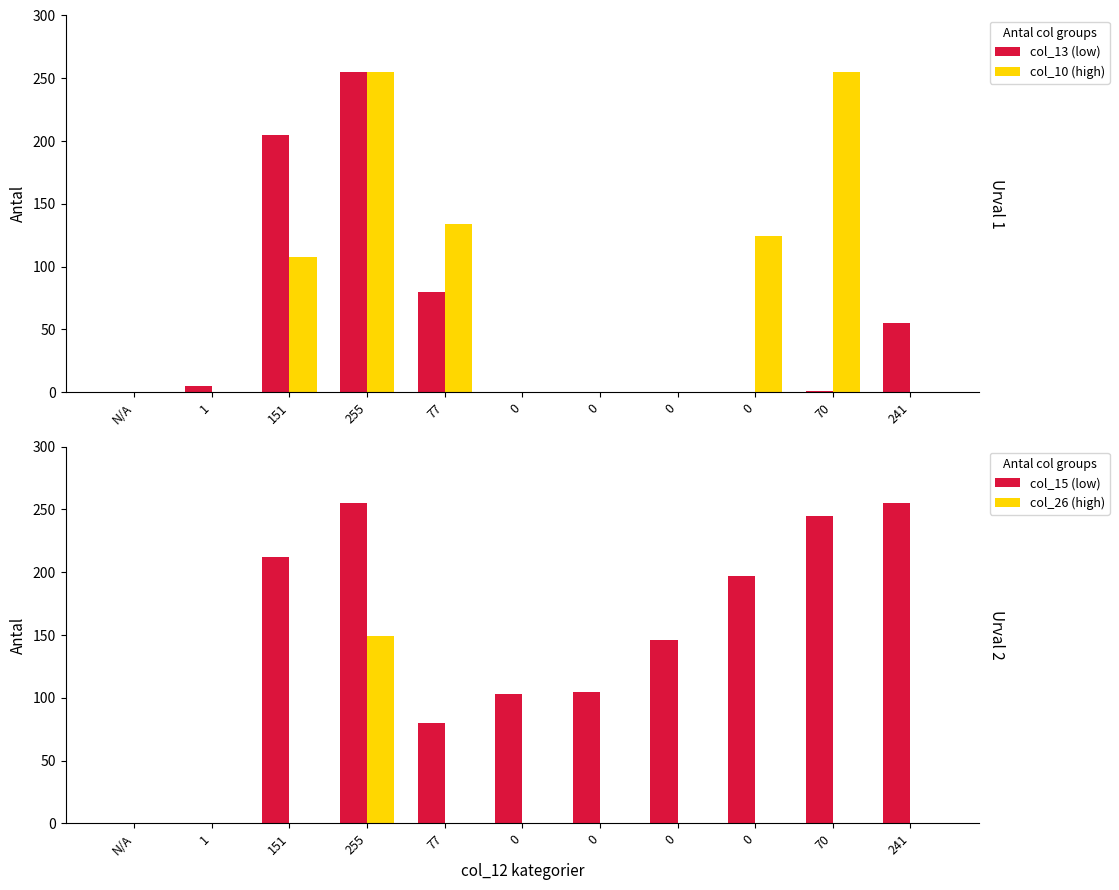

Which series has the largest total across all categories?

col_15 (low)